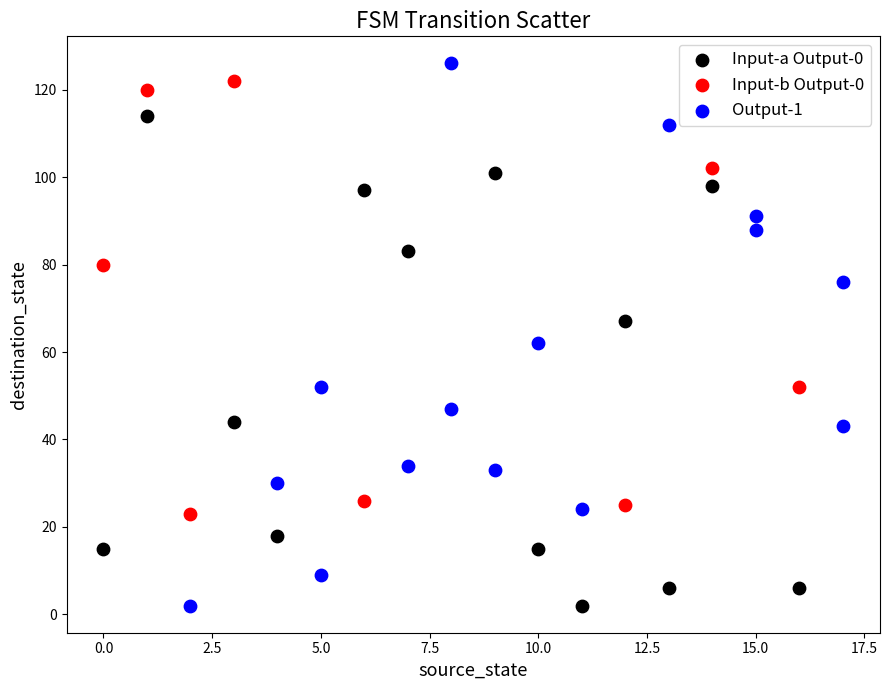

What are all the series names shown in the legend?

Input-a Output-0, Input-b Output-0, Output-1